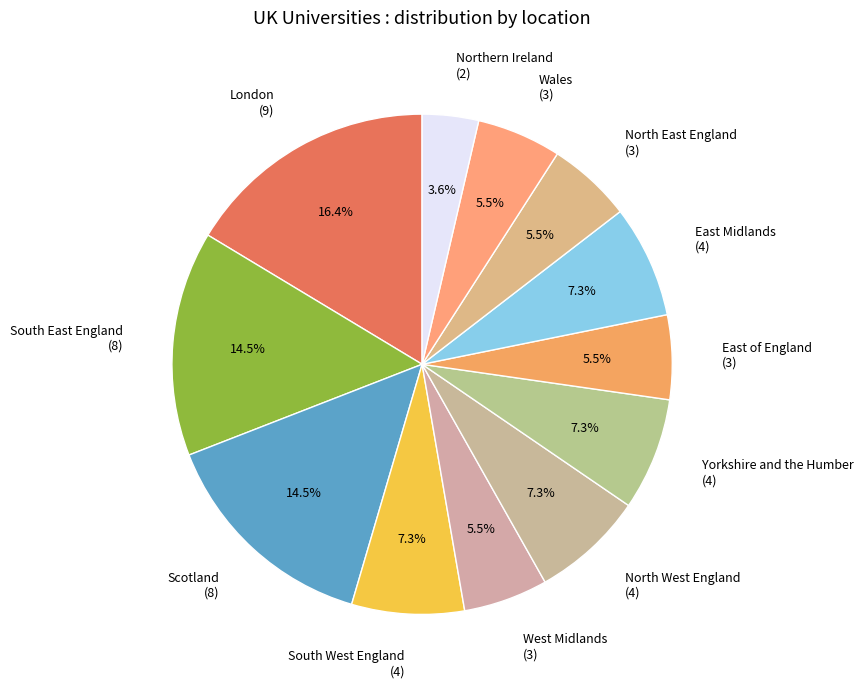

How much of the chart is everything except Yorkshire and the Humber?

92.7%